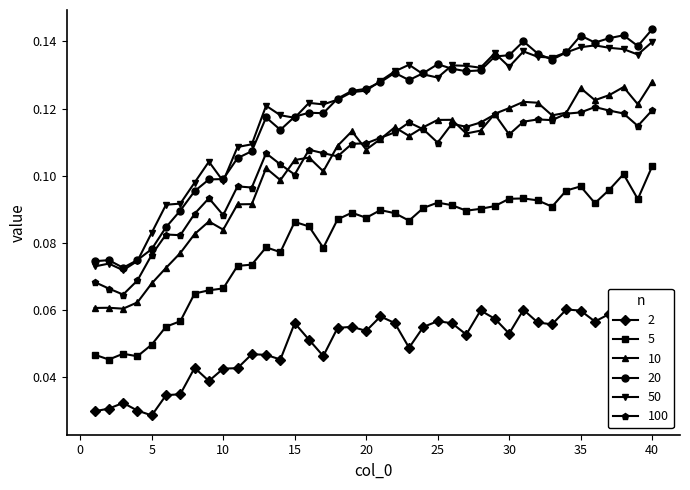

How many times do 100 and 10 cross each other?

9